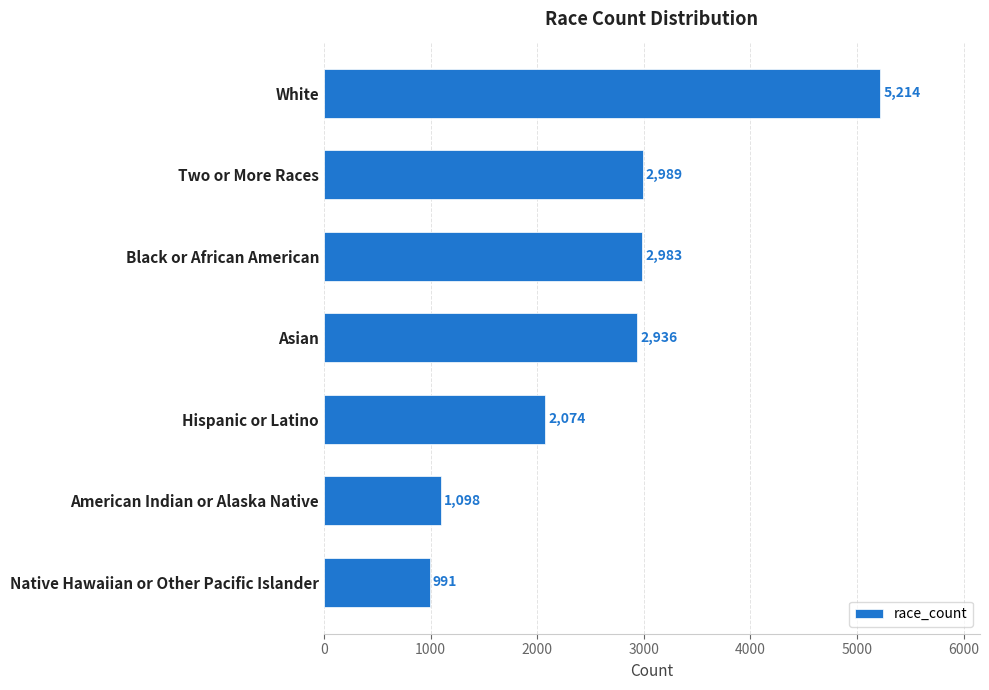

Is it true that the value at American Indian or Alaska Native is 1098?

True